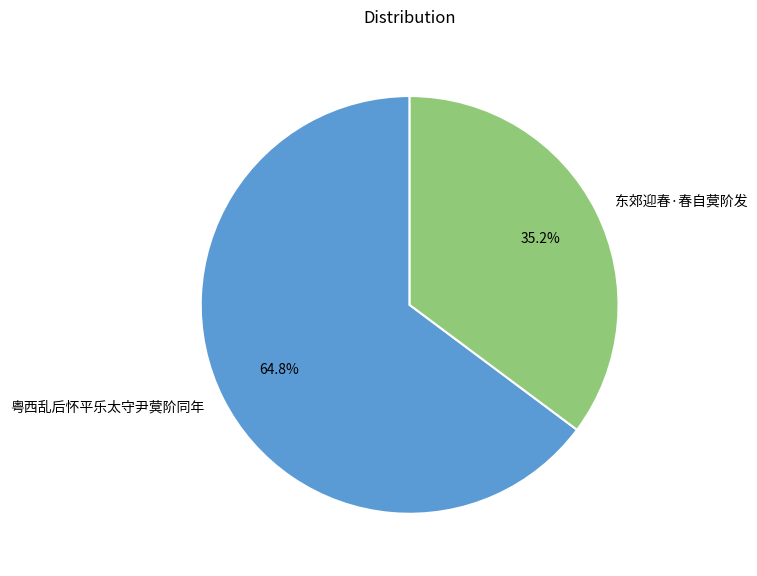

To the nearest percent, what is the difference between the largest and smallest slice percentages?

30%